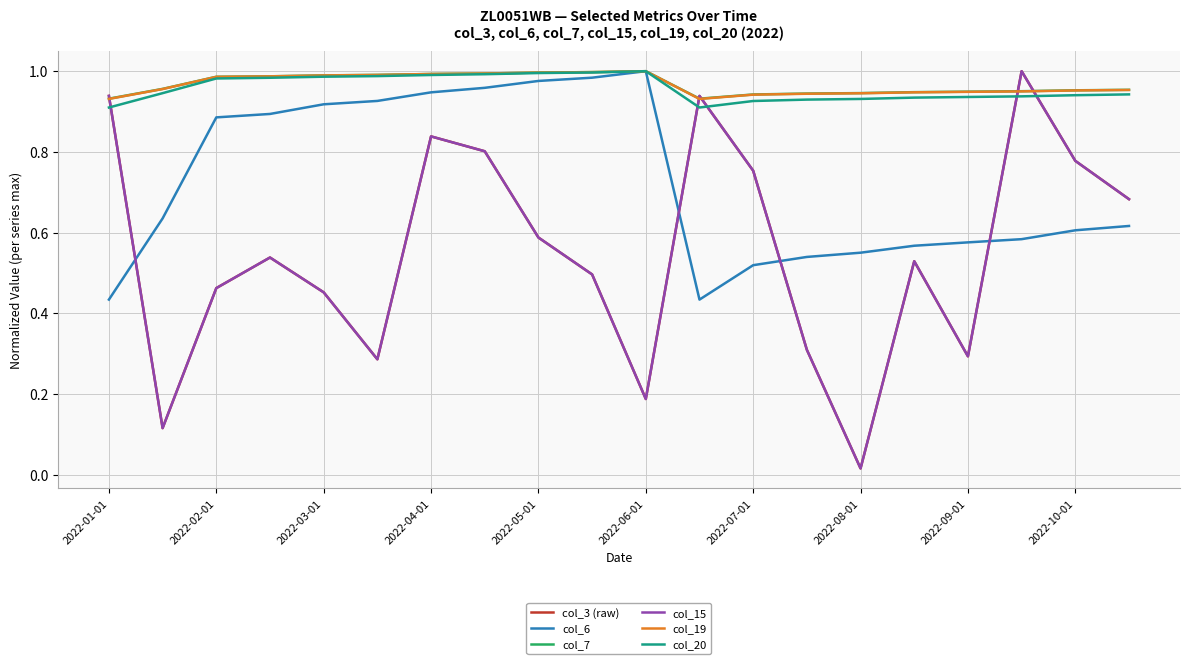

Does the chart display data point markers on the line(s)?

No